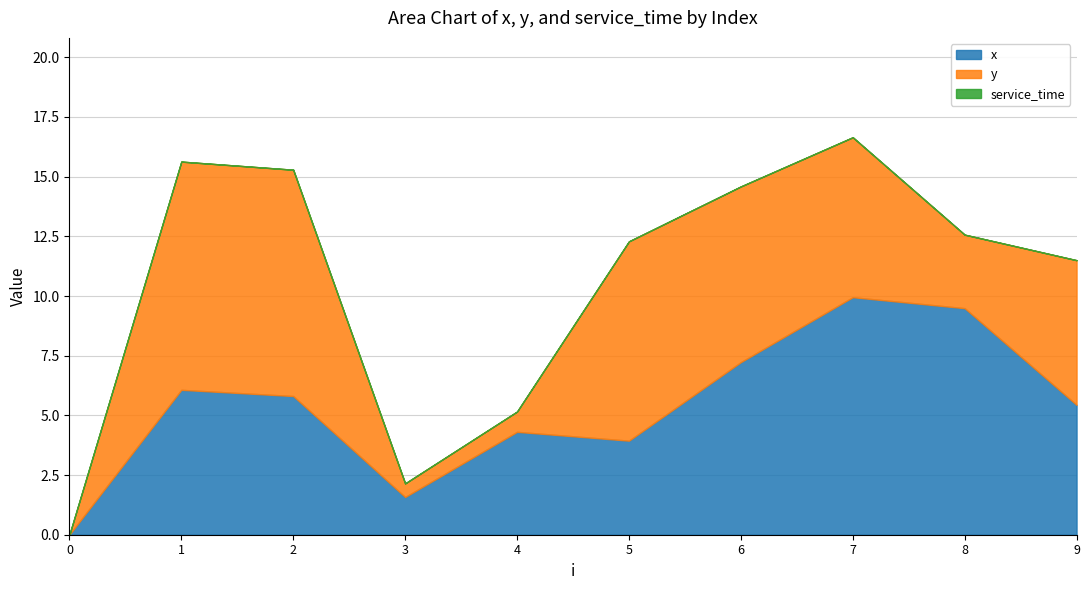

What is the total value across all series at 6?

14.6